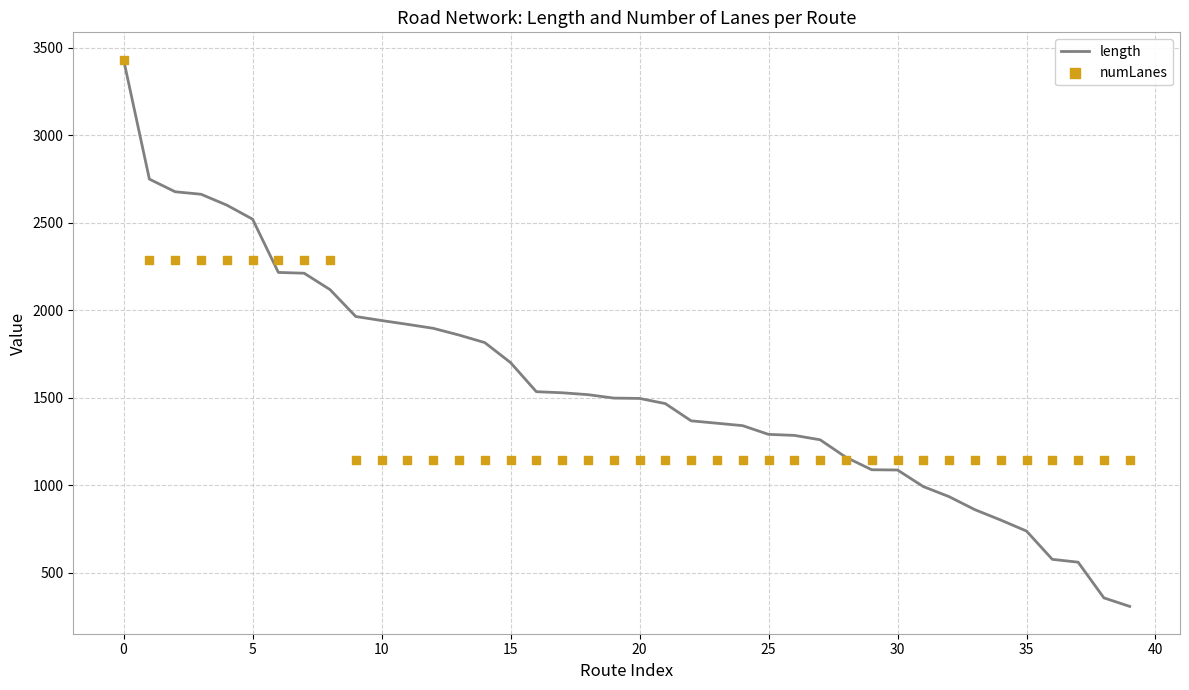

Which series reaches the minimum Y coordinate?

length